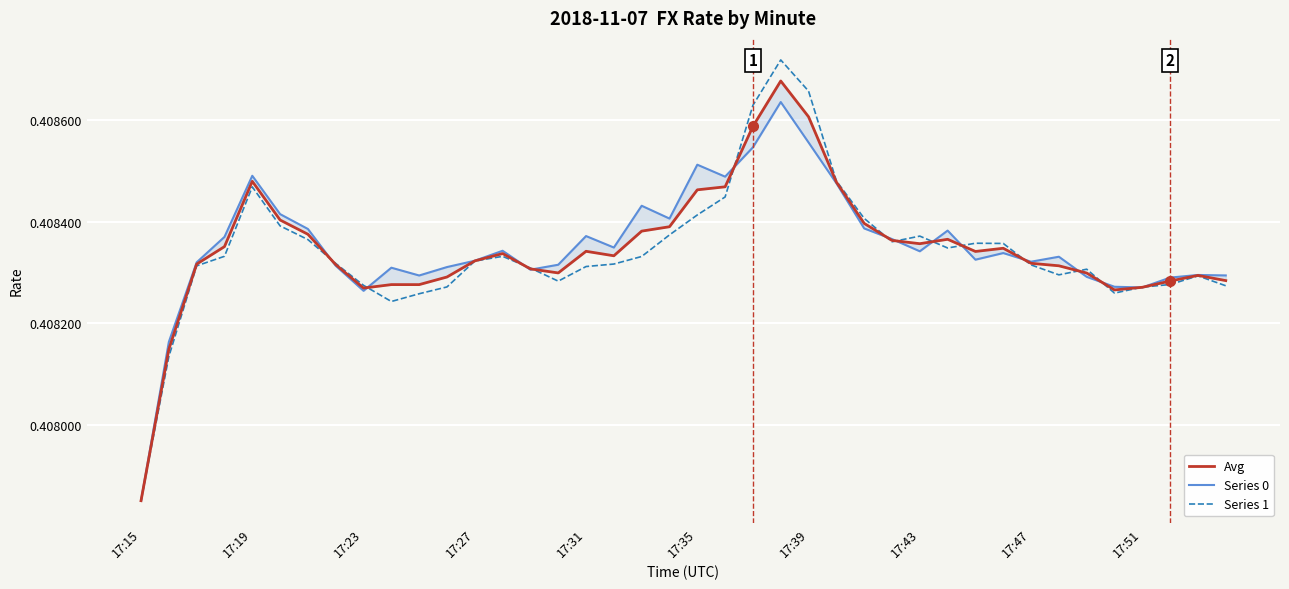

At which label is Series 1 closest to 0?

17:15